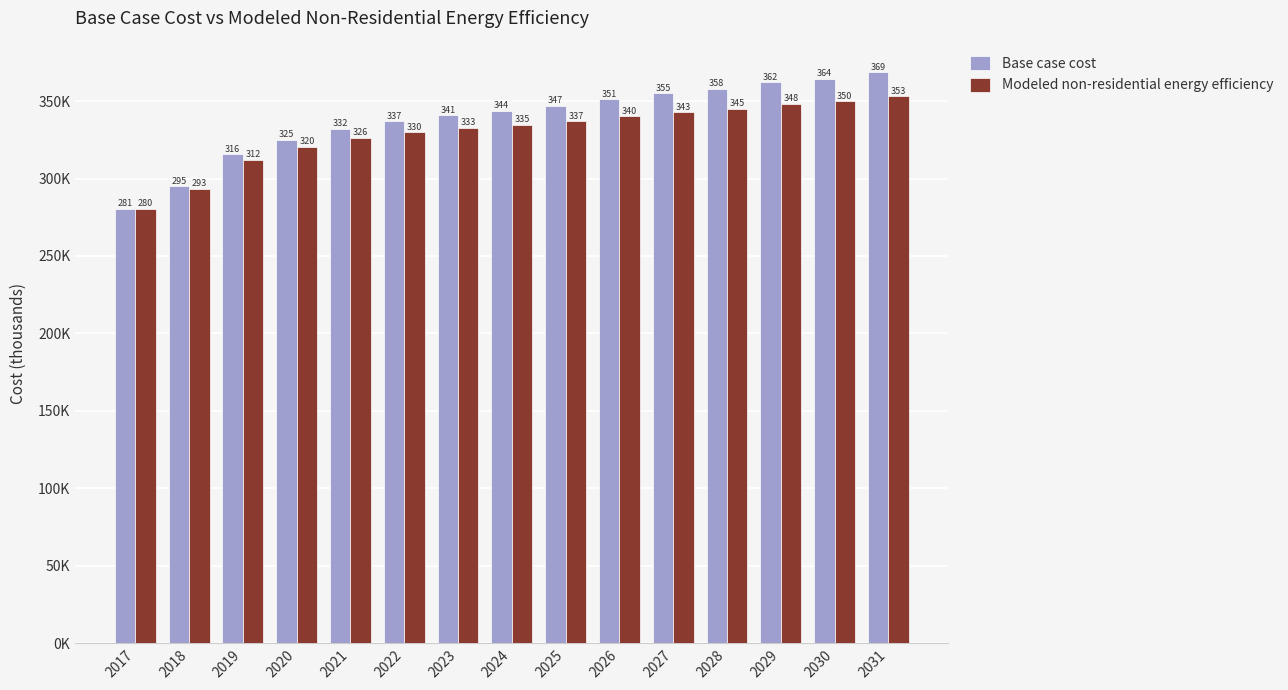

What are all the series names shown in the legend?

Base case cost, Modeled non-residential energy efficiency